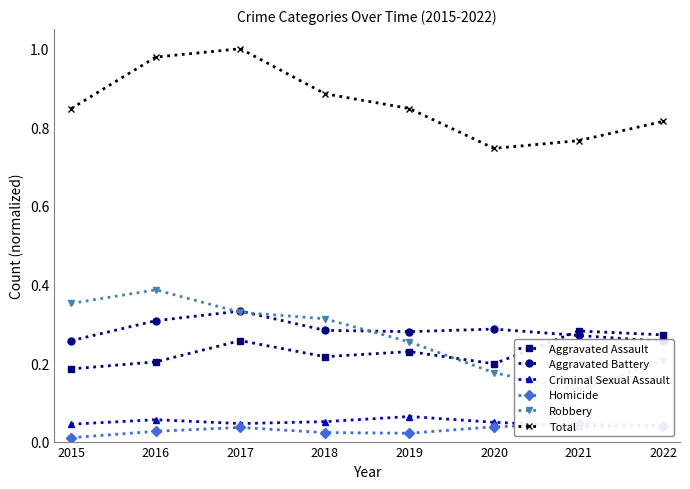

What are all the series names shown in the legend?

Aggravated Assault, Aggravated Battery, Criminal Sexual Assault, Homicide, Robbery, Total